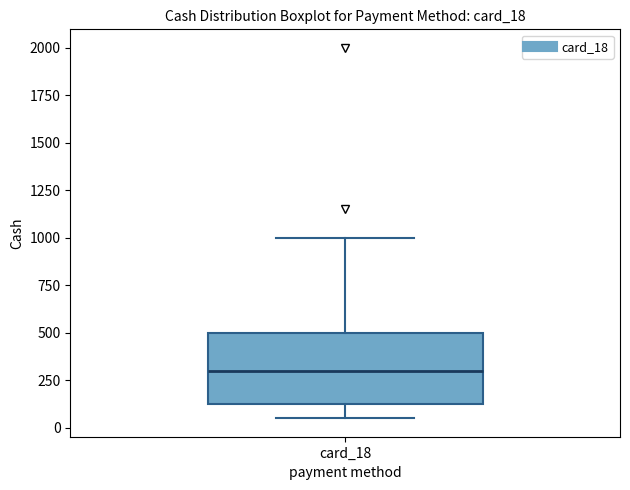

Where does the upper whisker of the box for card_18 end on the y-axis? The values are not printed on the chart, so give them approximately, as read against the axis.

1000